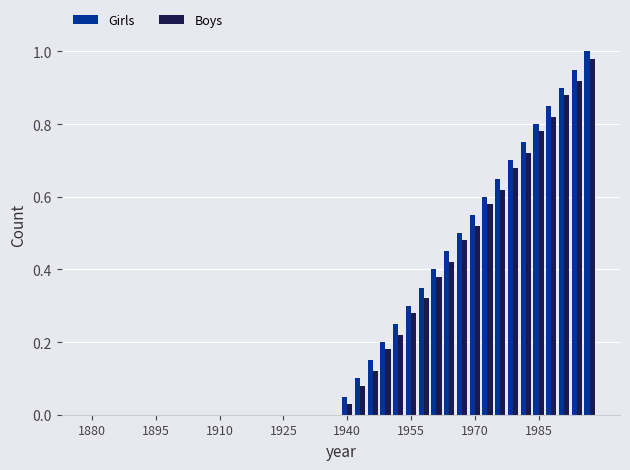

What is the sum of all Boys values?

10.0